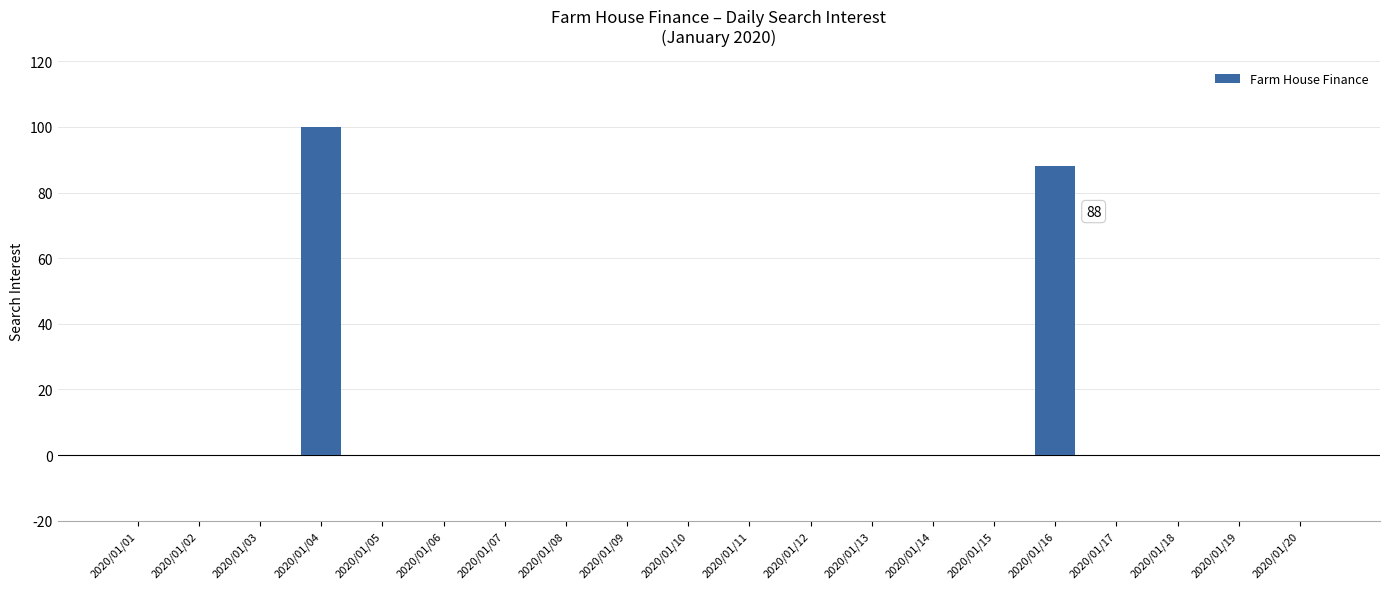

Where is the data nearest to the value 50?

2020/01/16